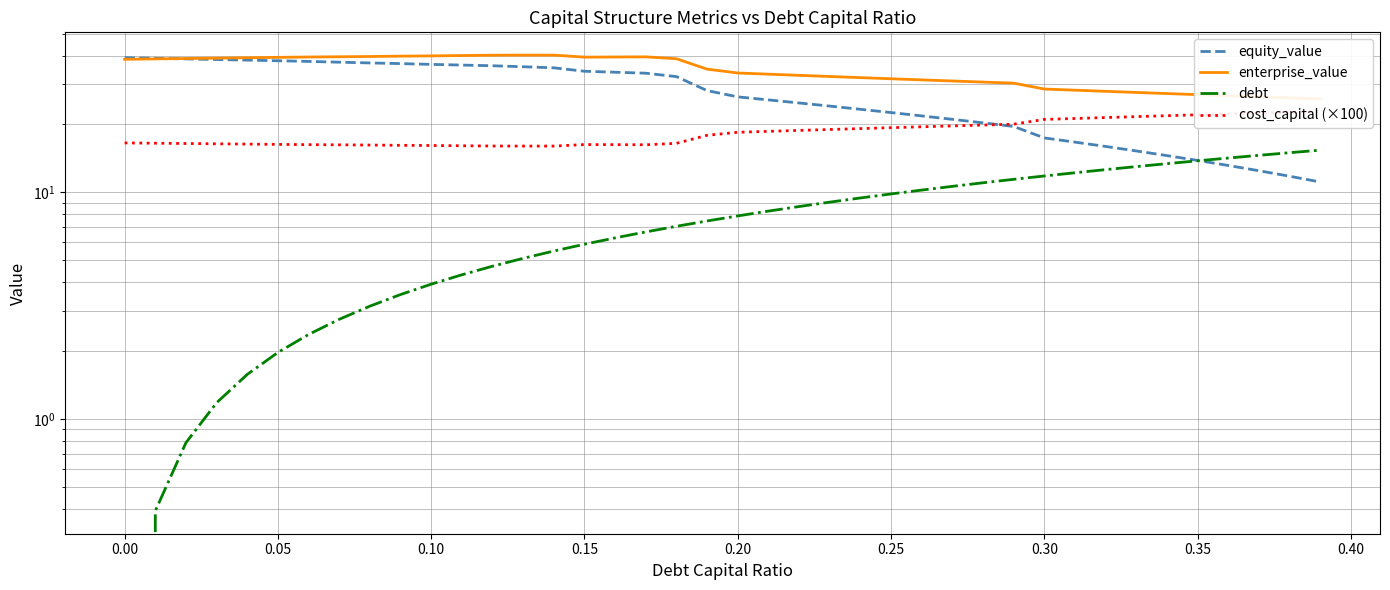

True or false: cost_capital (×100) and enterprise_value intersect in this chart.

False